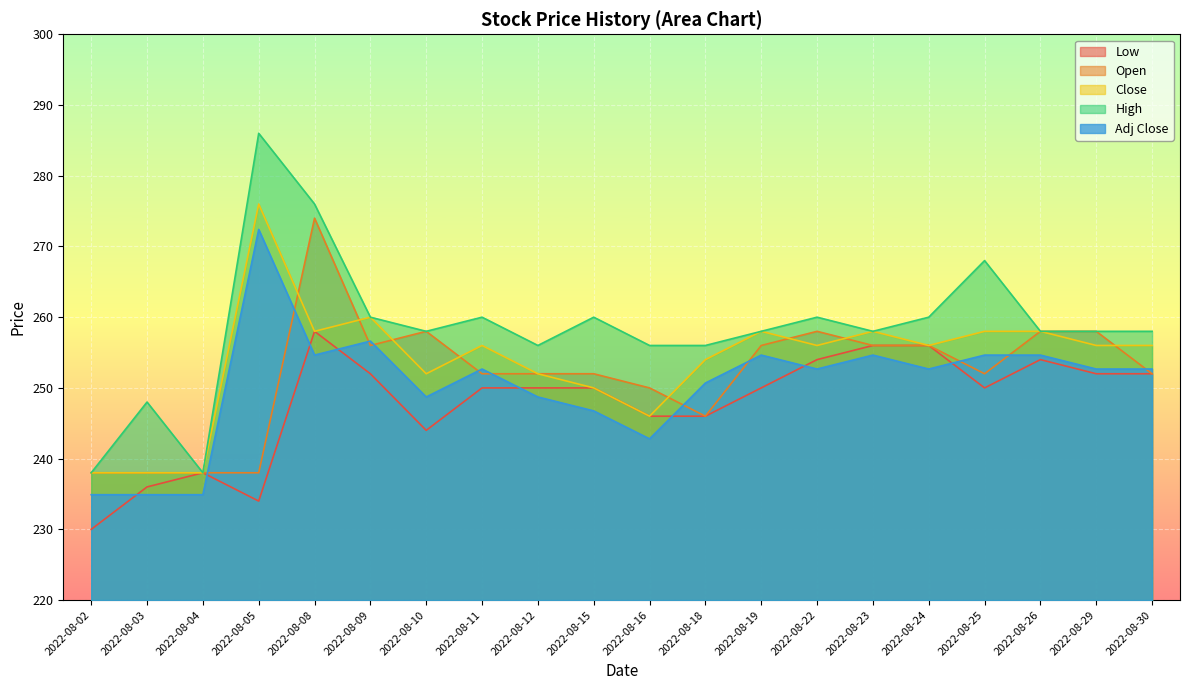

The Low series shows 256.0 at 2022-08-23. True or false?

True